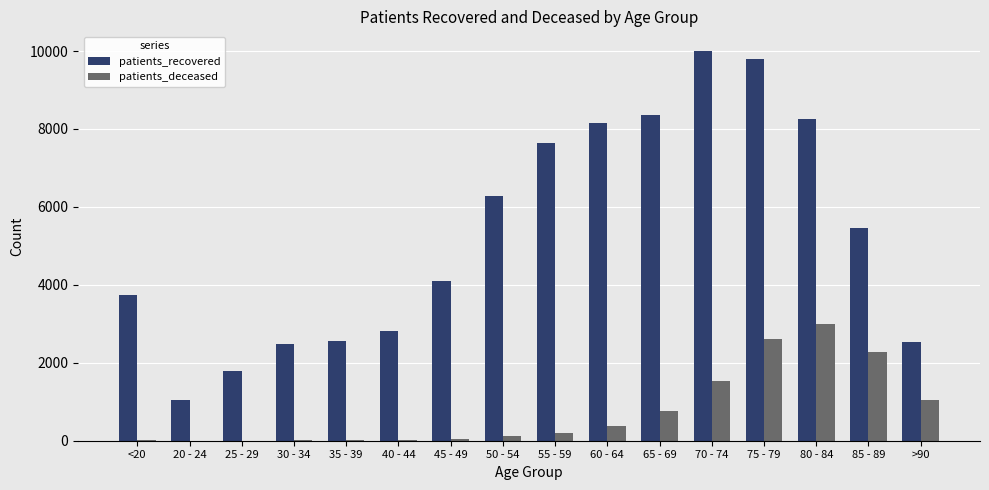

What is the maximum value shown in the chart?

10005